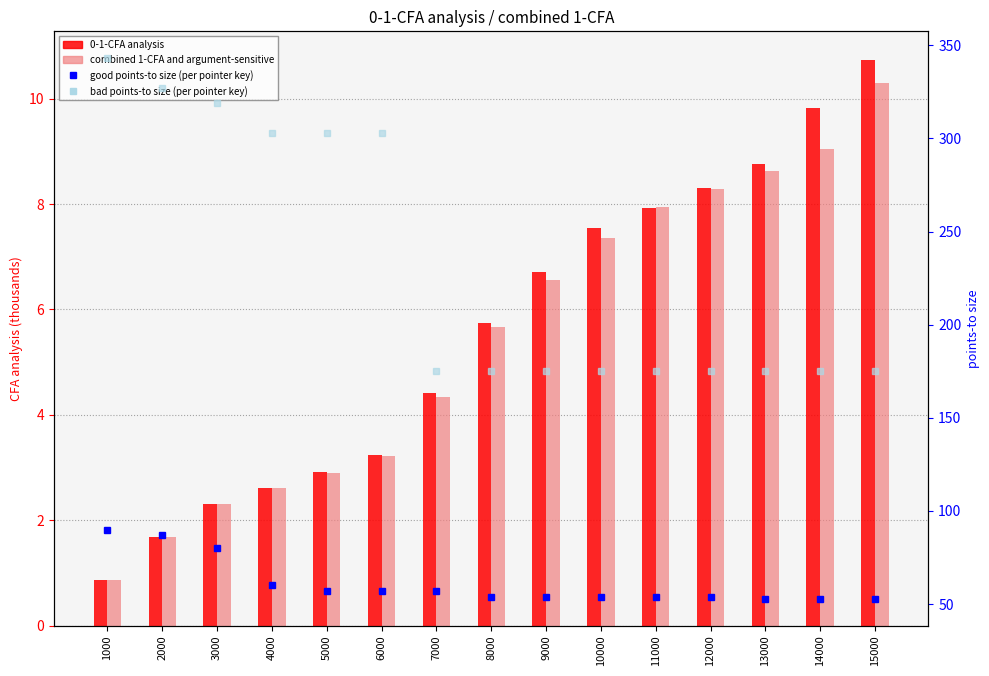

What is the lowest value of the 0-1-CFA analysis series?

0.9